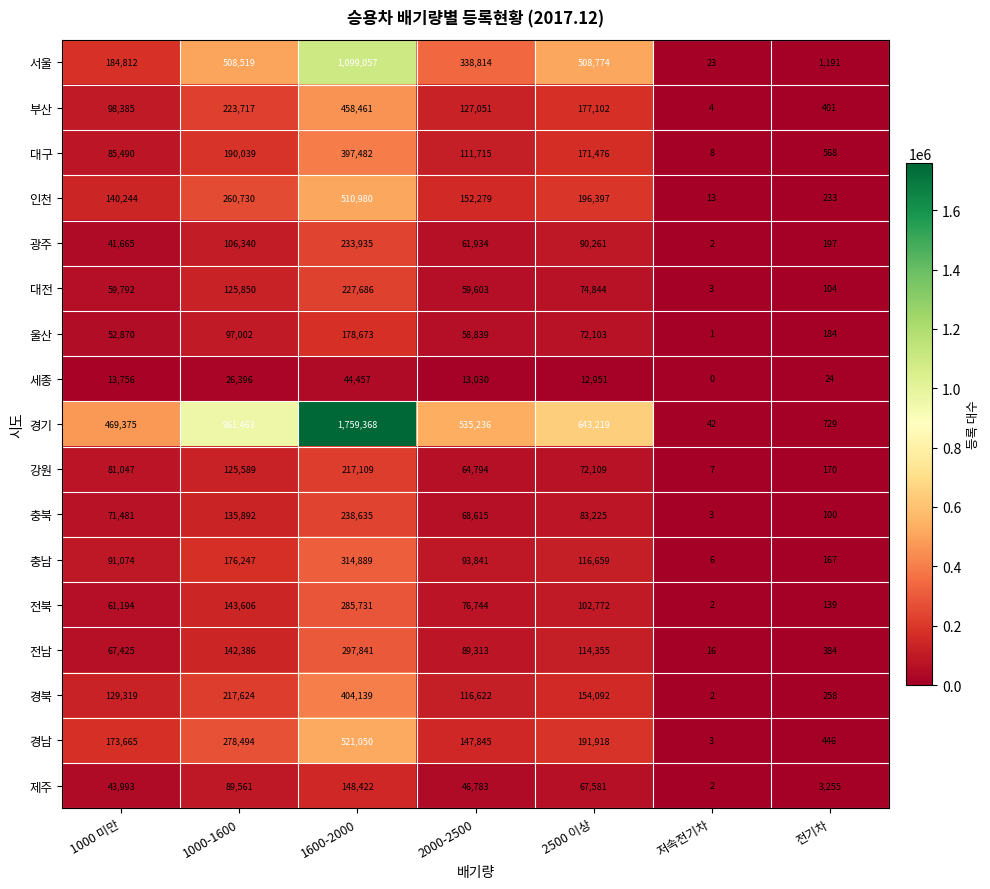

What is the difference between the second highest and second lowest values in the 전북 series?

143467